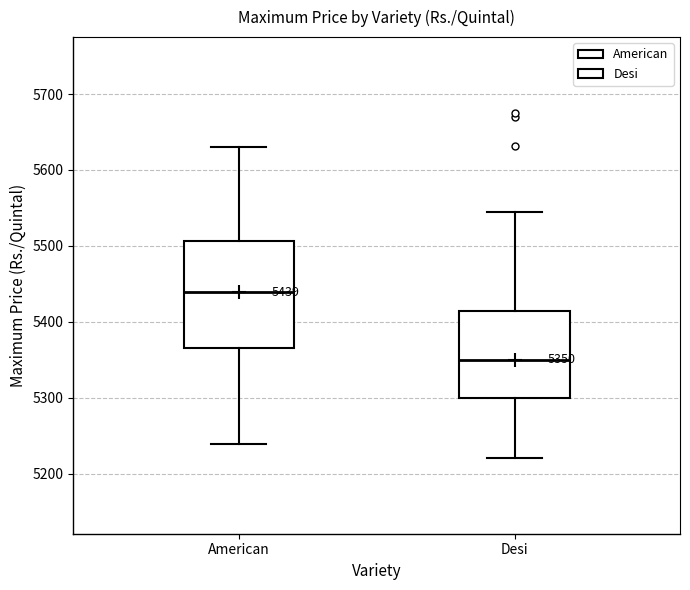

Which box's median line is the highest?

American